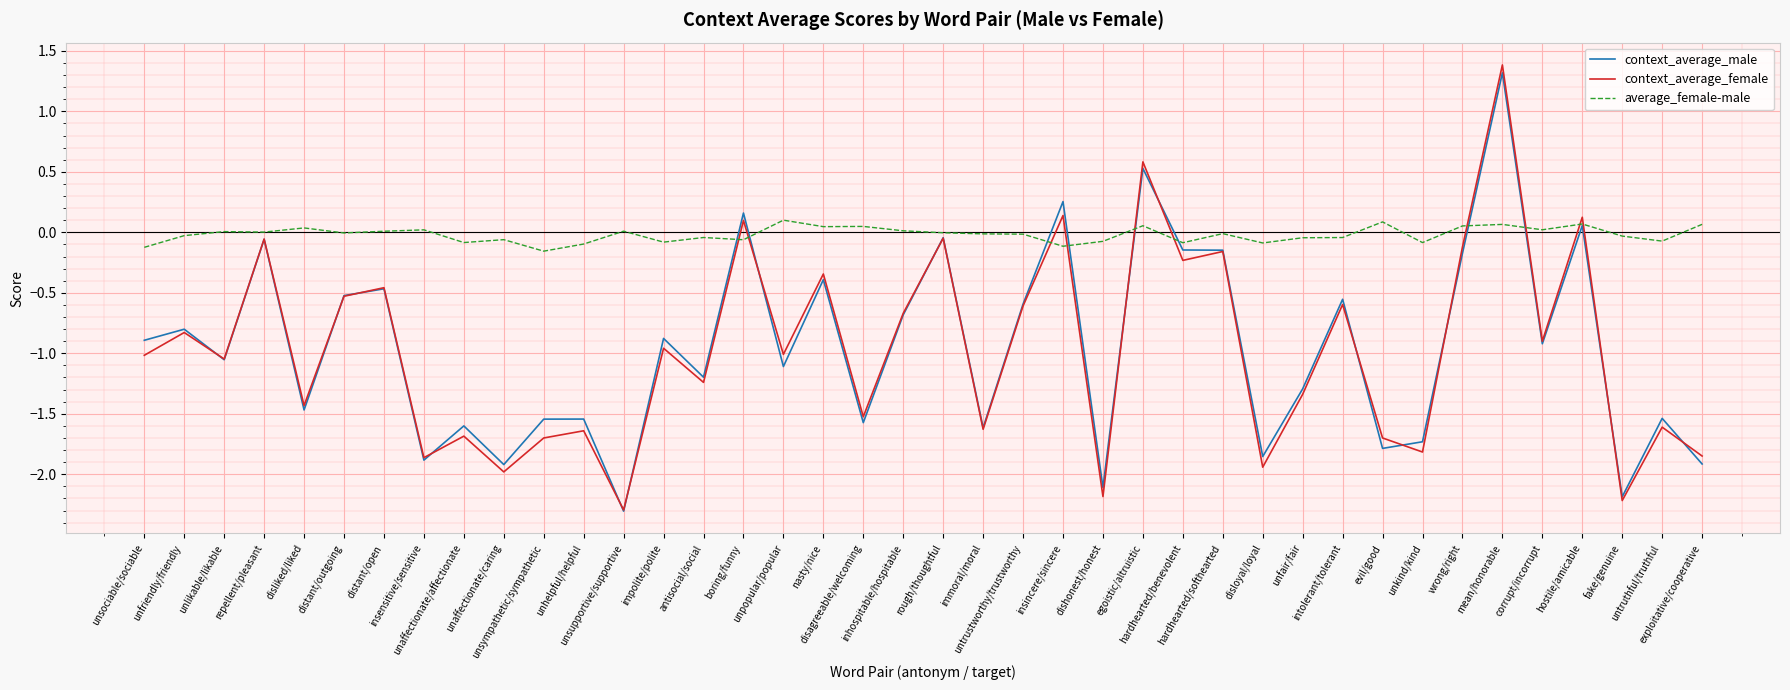

What is the lowest value of the context_average_female series?

-2.3